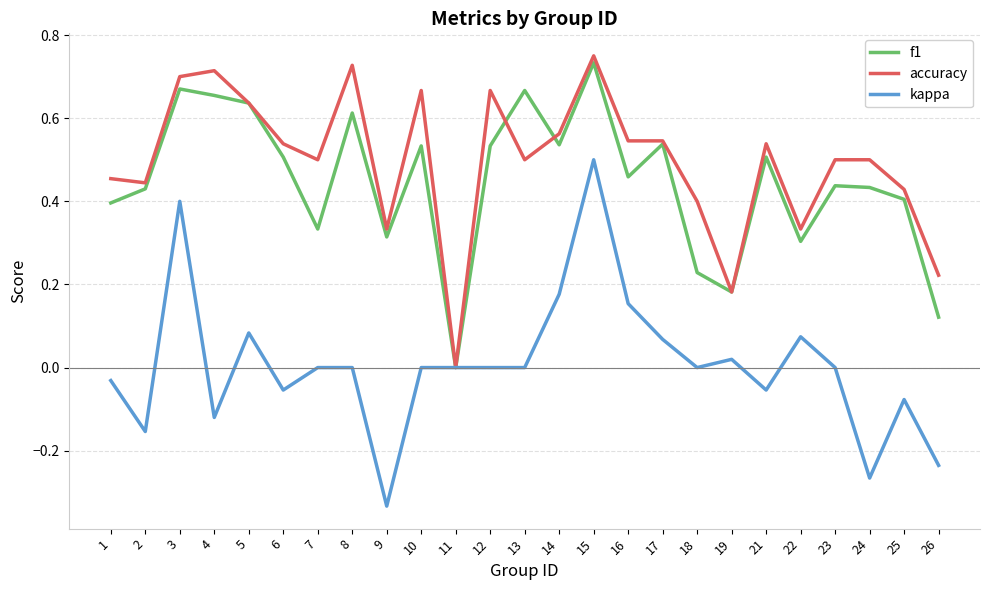

The accuracy series shows 0.5 at 1. True or false?

True